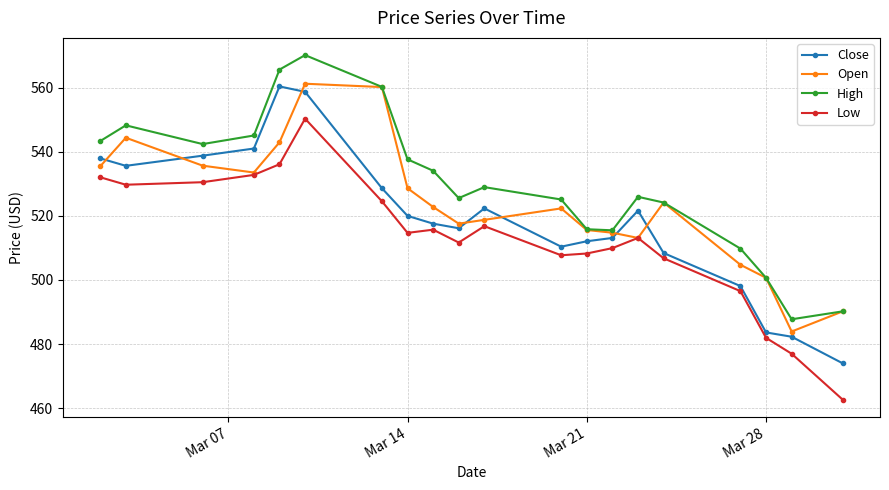

True or false: Open has more than 2 points higher than both neighbors.

True